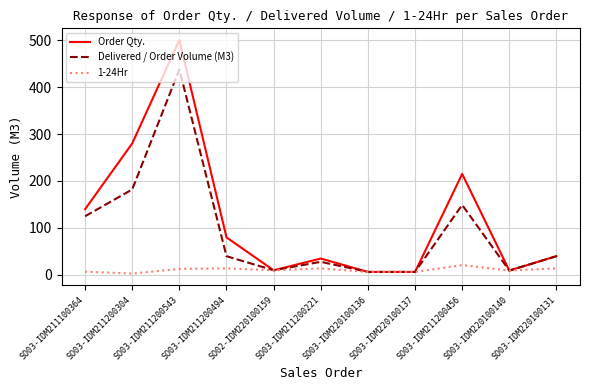

What are all the series names shown in the legend?

Order Qty., Delivered / Order Volume (M3), 1-24Hr